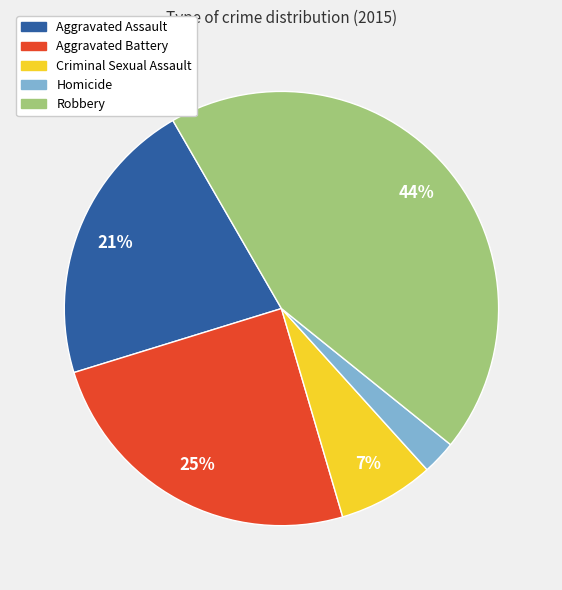

Which has a higher value, Criminal Sexual Assault or Aggravated Battery?

Aggravated Battery